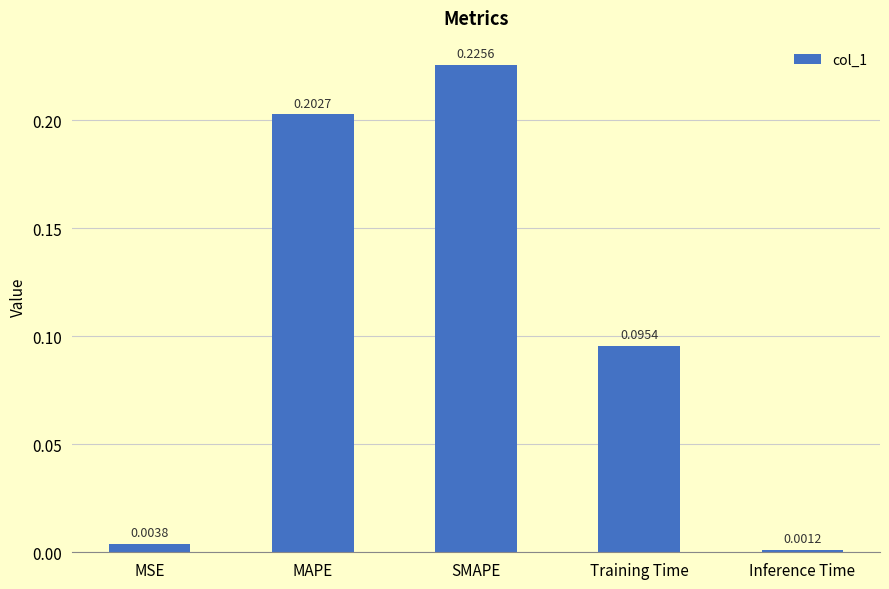

Which category has the lowest value across all series?

Inference Time